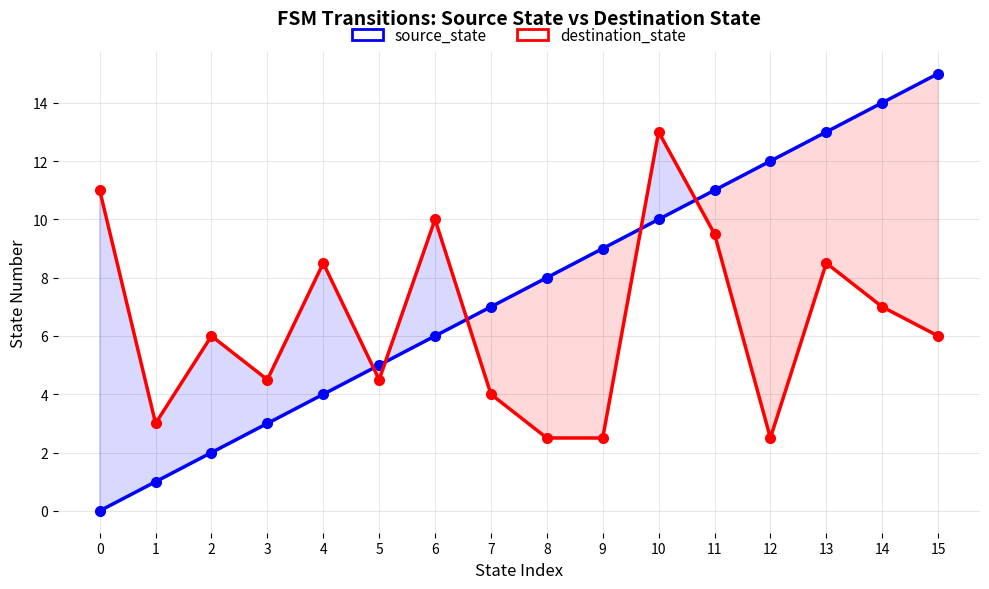

Reading left to right, extract all data points from this chart.

source_state: 0=0.0	1=1.0	2=2.0	3=3.0	4=4.0	5=5.0	6=6.0	7=7.0	8=8.0	9=9.0	10=10.0	11=11.0	12=12.0	13=13.0	14=14.0	15=15.0
destination_state: 0=11.0	1=3.0	2=6.0	3=4.5	4=8.5	5=4.5	6=10.0	7=4.0	8=2.5	9=2.5	10=13.0	11=9.5	12=2.5	13=8.5	14=7.0	15=6.0